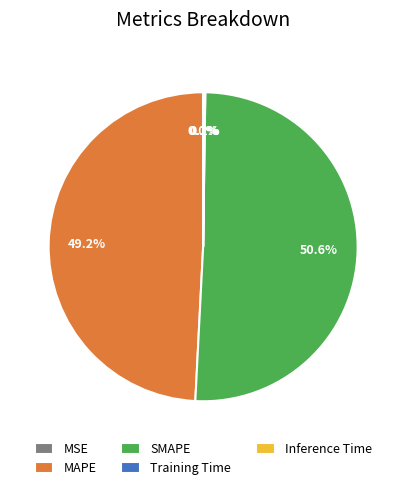

What portion of the pie excludes MAPE?

50.8%